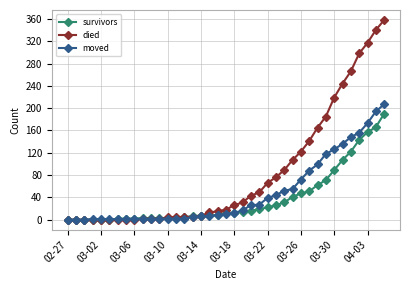

Rank the series by their average value, from lowest to highest.

survivors, moved, died